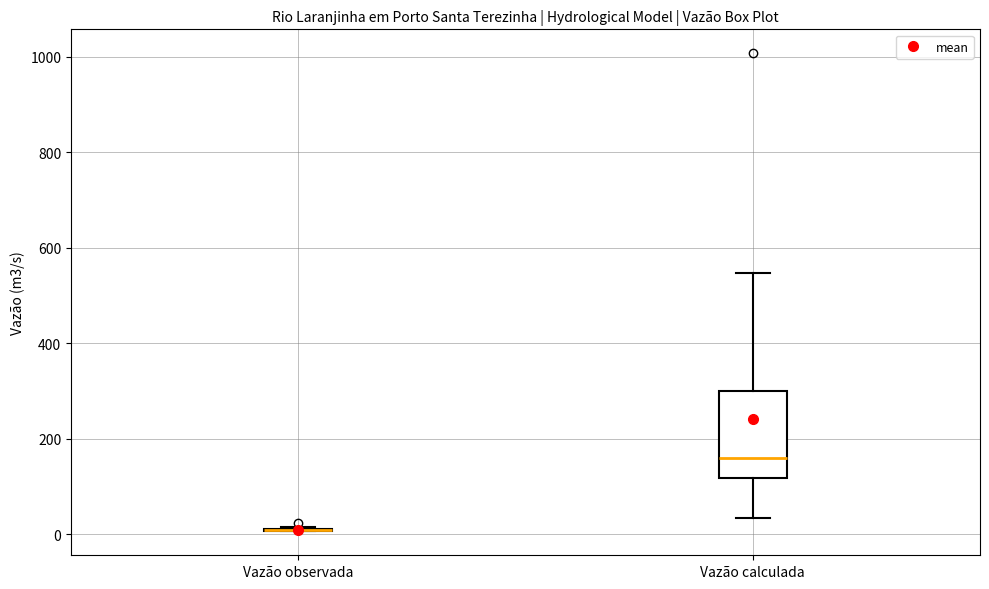

Reading left to right, read every box against the y-axis: the position of its median line, the range the box covers, and the ends of its whiskers. The values are not printed on the chart, so give them approximately, as read against the axis.

Vazão observada: box collapsed to a line at 0, whiskers 0 to 20
Vazão calculada: median 160, box 120 to 300, whiskers 40 to 540